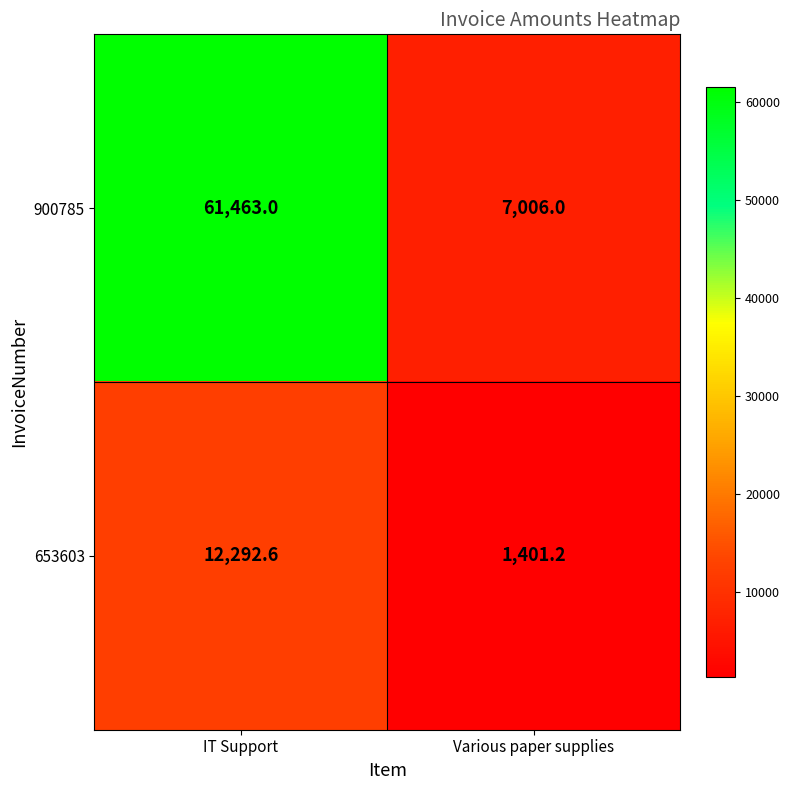

What is the difference between the 900785 values at IT Support and Various paper supplies?

54457.0